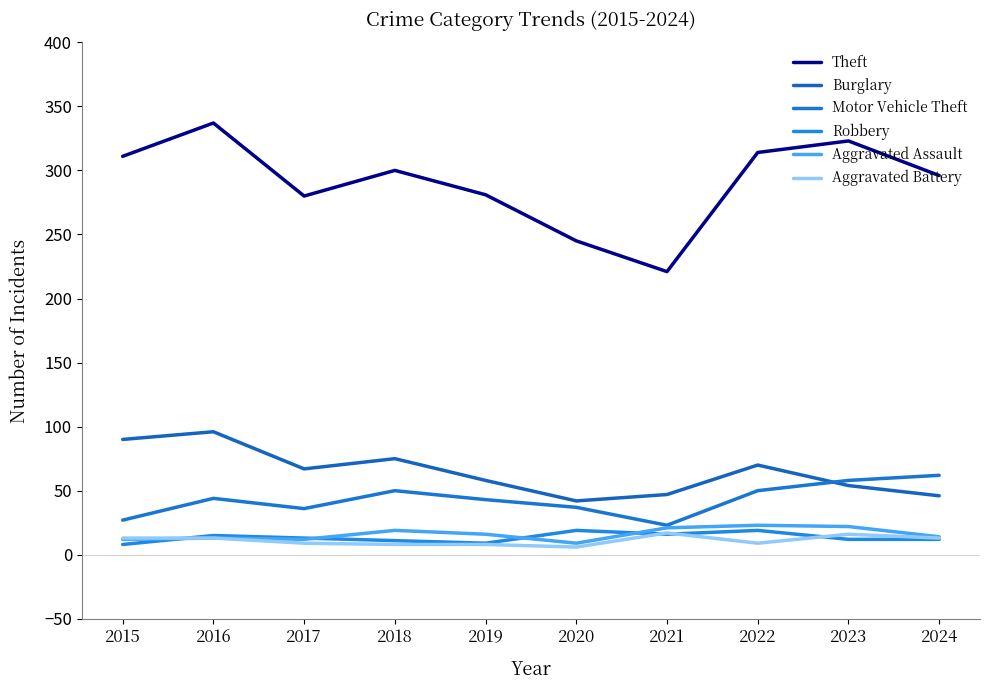

Which category has the highest value in the Theft series?

2016